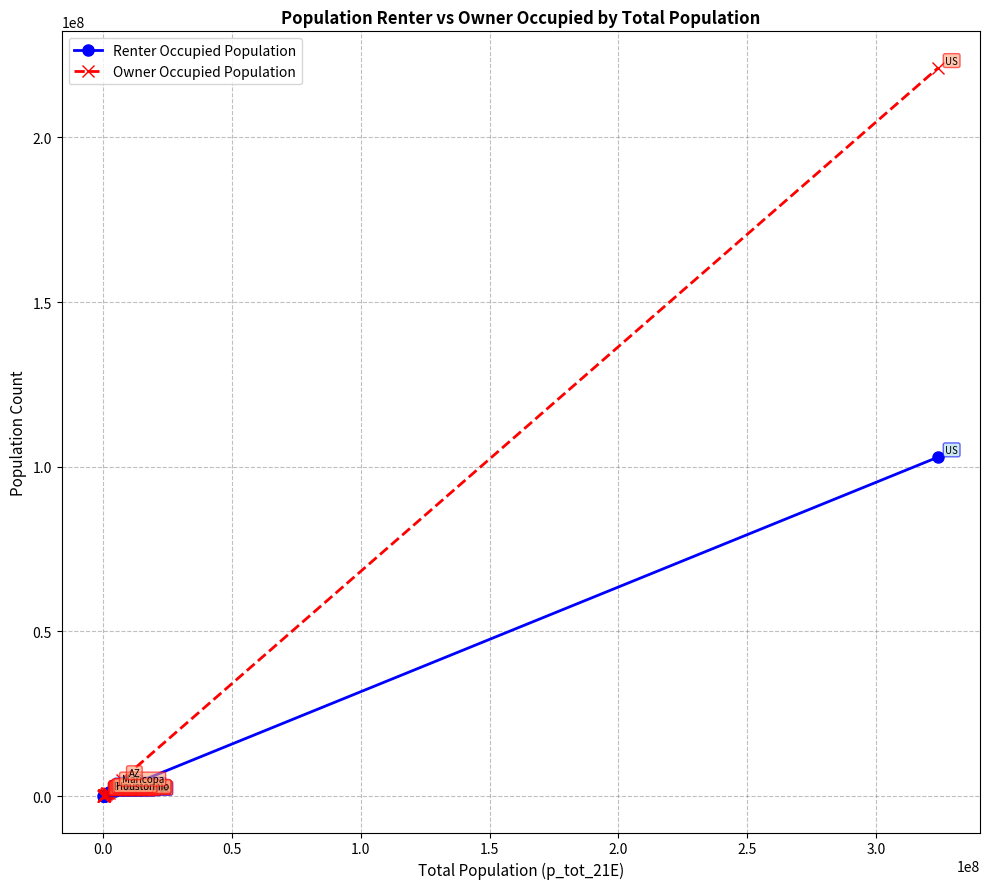

What is the maximum value shown in the chart?

221165400